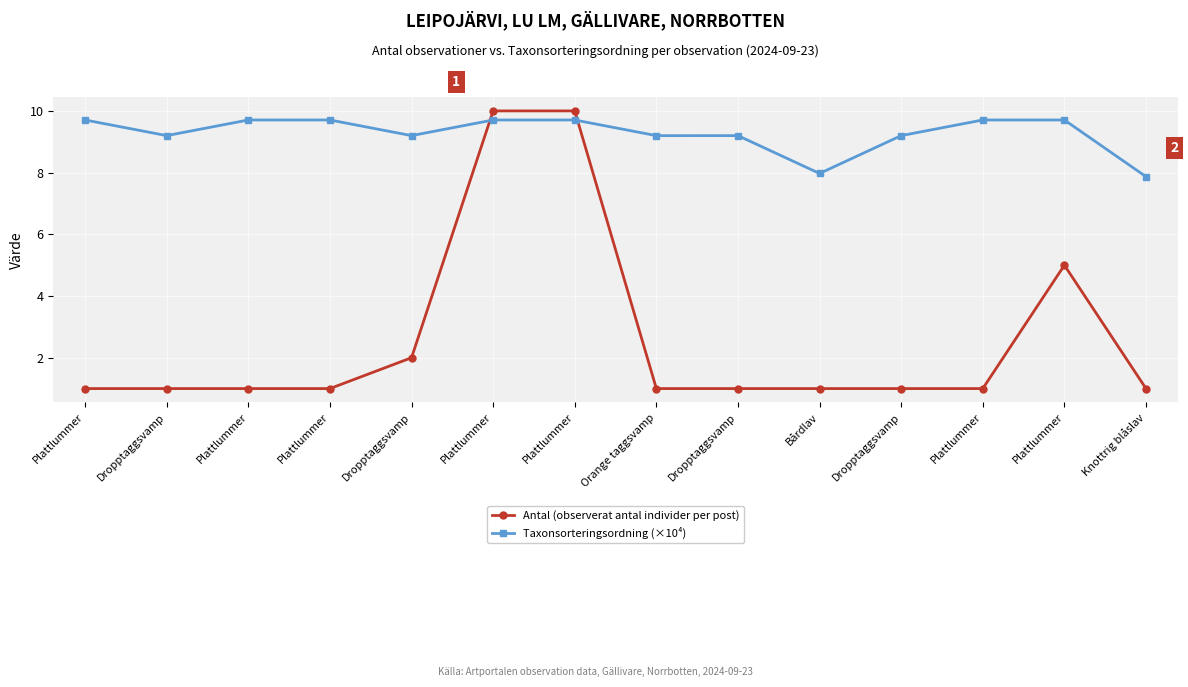

Which series has the largest total across all categories?

Taxonsorteringsordning (×10⁴)